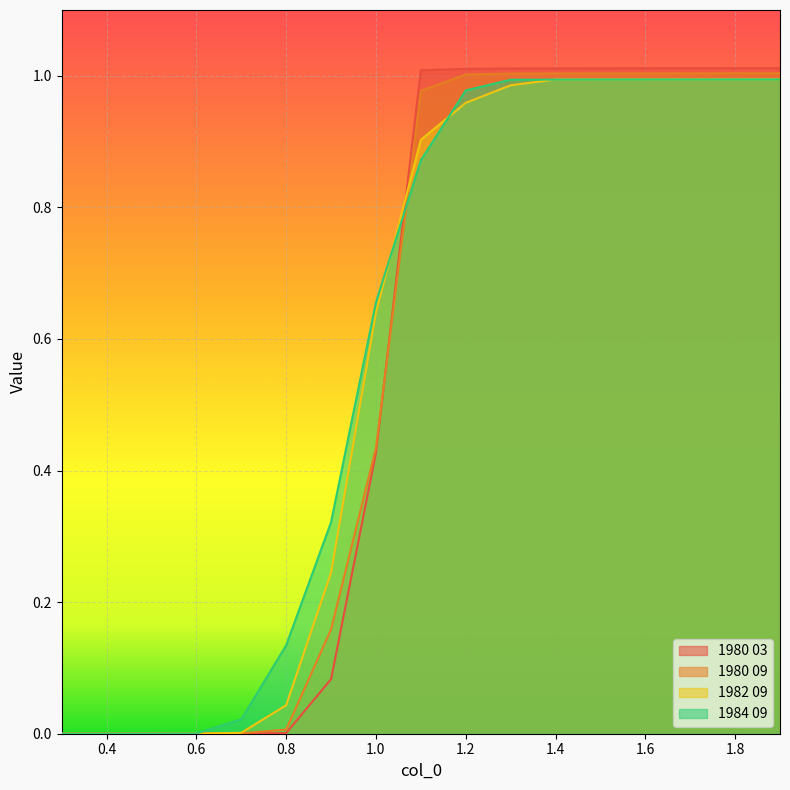

Reading left to right, transcribe all the data shown in this chart.

1980 03: 0.0	0.0	0.0	0.0	0.0	0.0	0.1	0.4	1.0	1.0	1.0	1.0	1.0	1.0	1.0	1.0	1.0
1980 09: 0.0	0.0	0.0	0.0	0.0	0.0	0.2	0.4	1.0	1.0	1.0	1.0	1.0	1.0	1.0	1.0	1.0
1982 09: 0.0	0.0	0.0	0.0	0.0	0.0	0.2	0.6	0.9	1.0	1.0	1.0	1.0	1.0	1.0	1.0	1.0
1984 09: 0.0	0.0	0.0	0.0	0.0	0.1	0.3	0.7	0.9	1.0	1.0	1.0	1.0	1.0	1.0	1.0	1.0